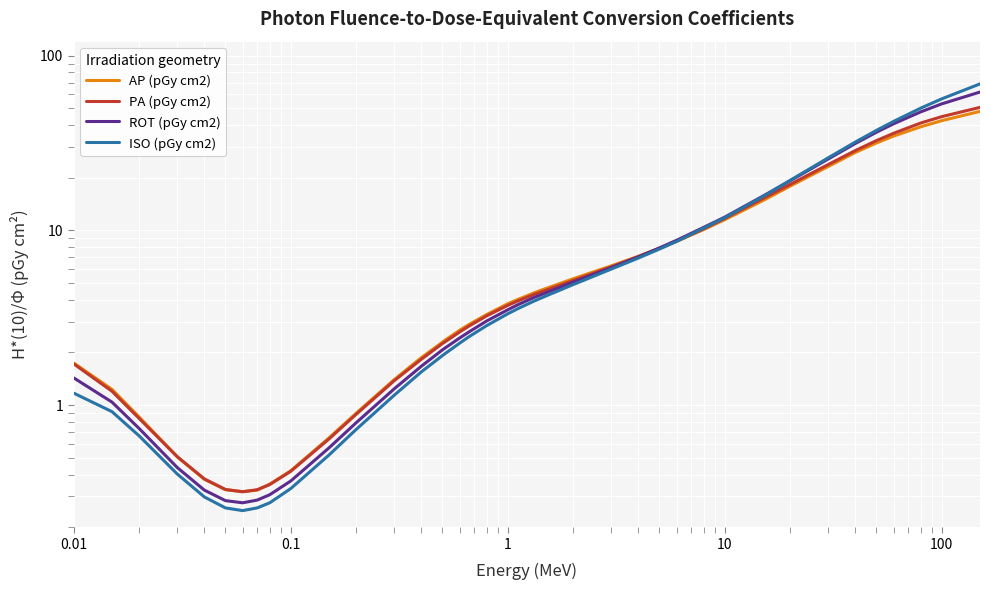

Count the number of data series in this chart.

4